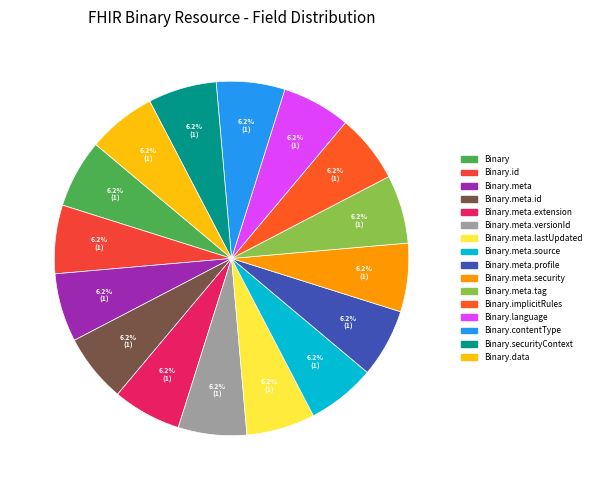

Count the number of slices in the pie.

16